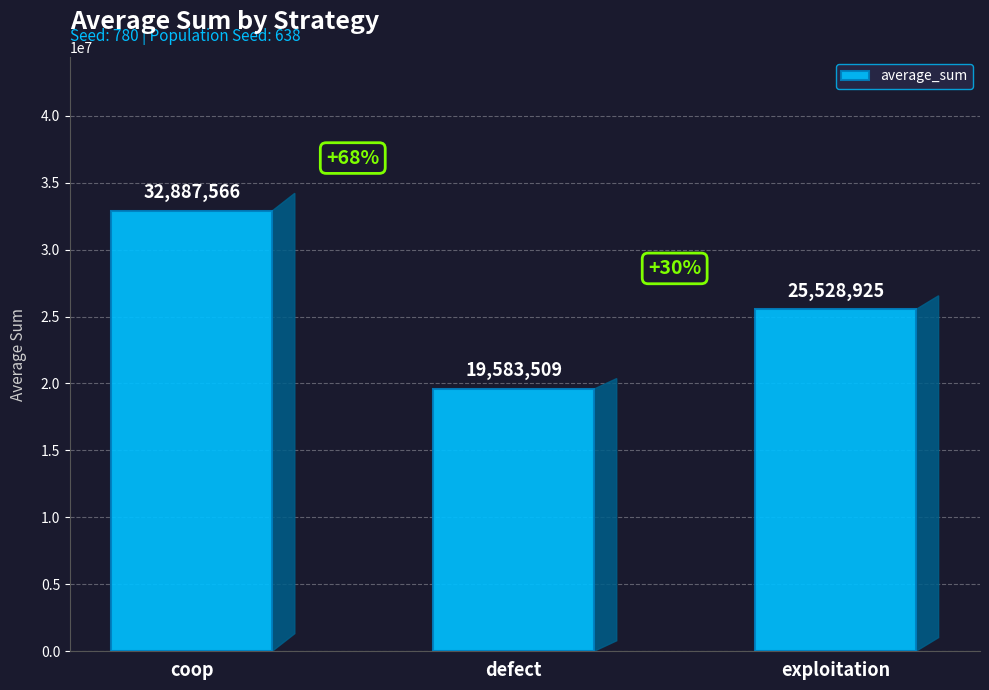

Reading right to left, transcribe all the data shown in this chart.

25528925	19583509	32887566